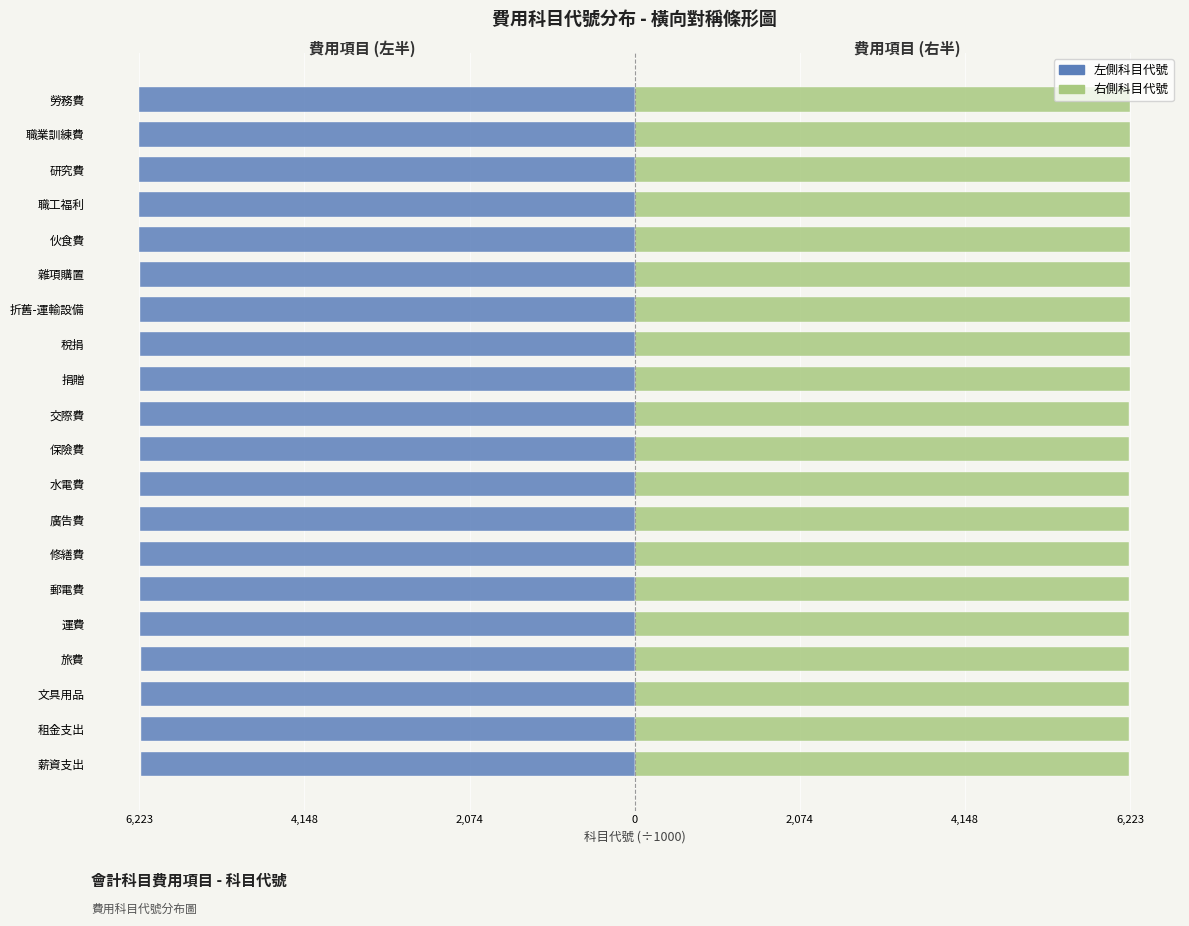

What is the difference between the highest and lowest values at 雜項購置?

12434